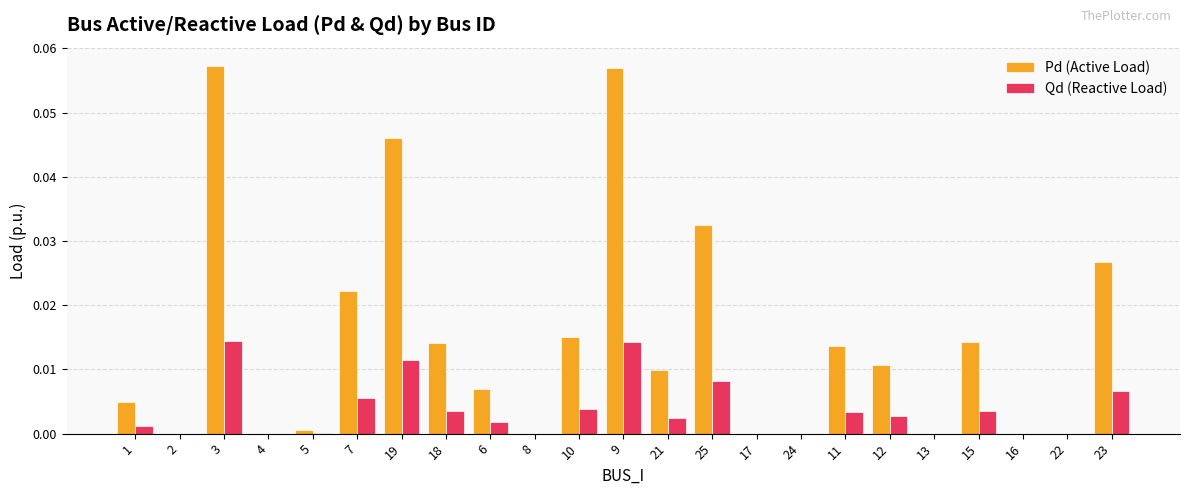

Is the value of Qd (Reactive Load) at 19 greater than the value of Pd (Active Load) at 23?

No